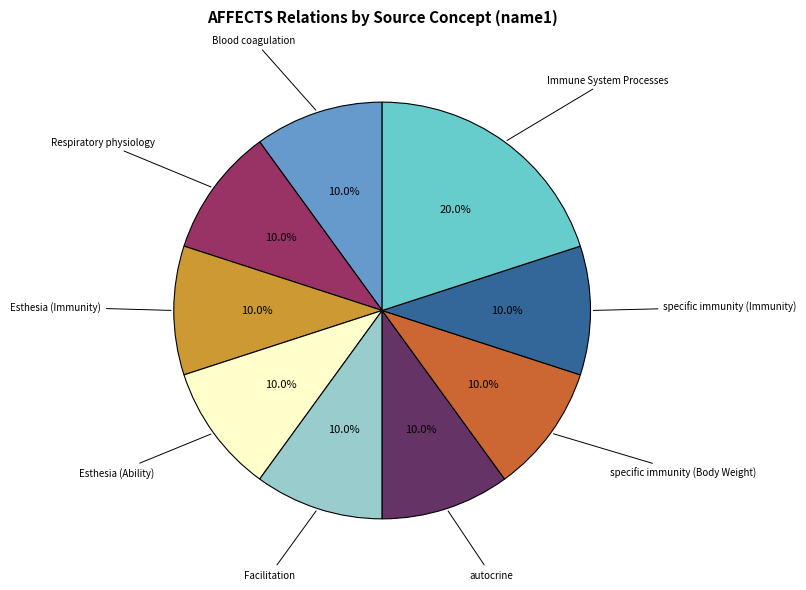

To the nearest percent, what is the difference between the largest and smallest slice percentages?

10%